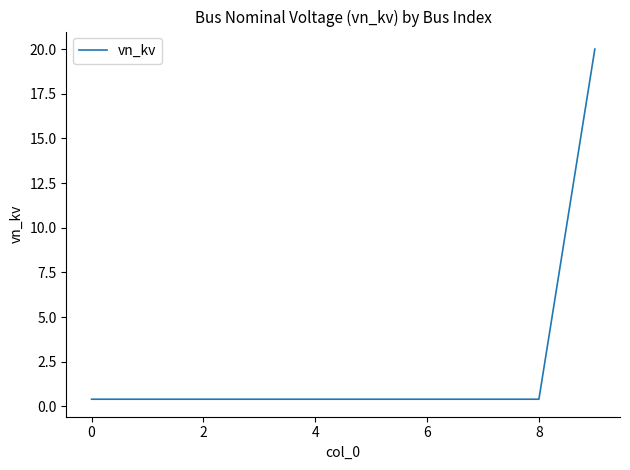

What is the smallest value displayed?

0.4